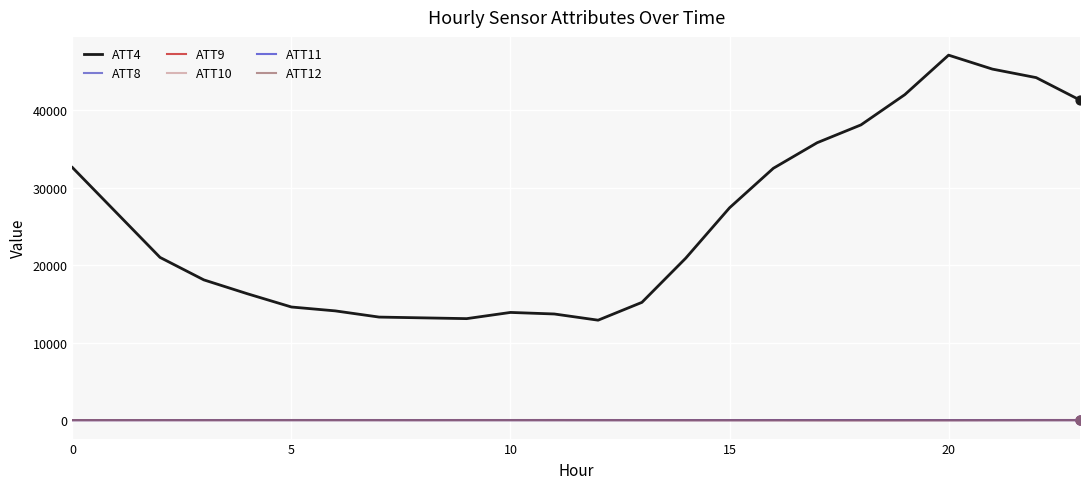

At how many categories does at least one series exceed 22057?

11